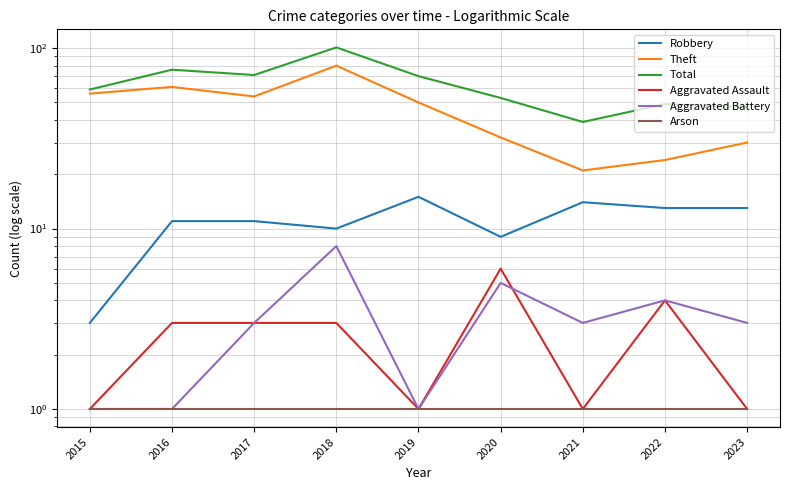

True or false: Total and Aggravated Assault cross at least once.

False